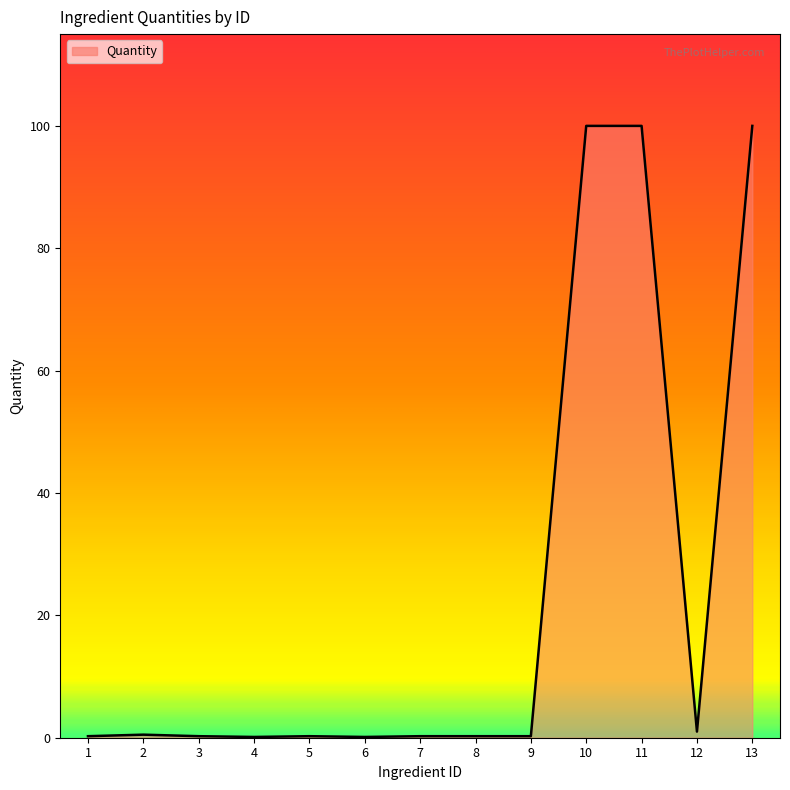

Does the chart display data point markers on the line(s)?

No